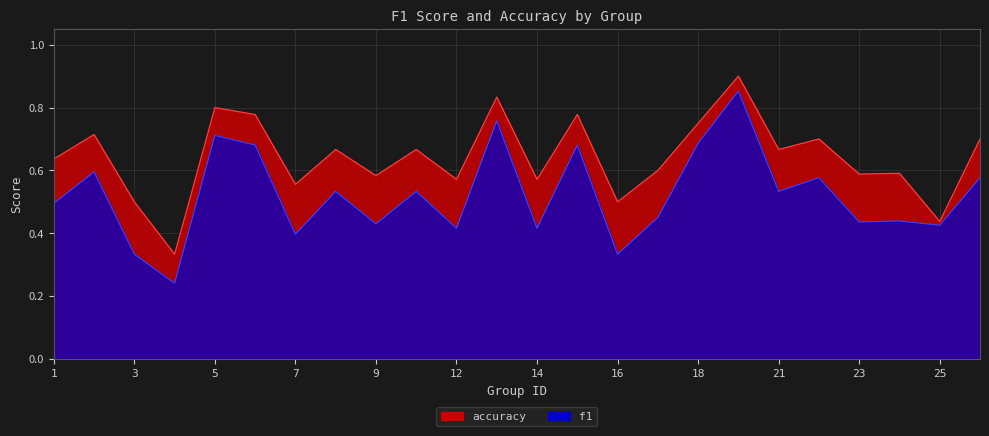

List the labels in order of accuracy value, smallest first.

4, 25, 3, 16, 7, 12, 14, 9, 23, 24, 17, 1, 8, 10, 21, 22, 26, 2, 18, 6, 15, 5, 13, 19